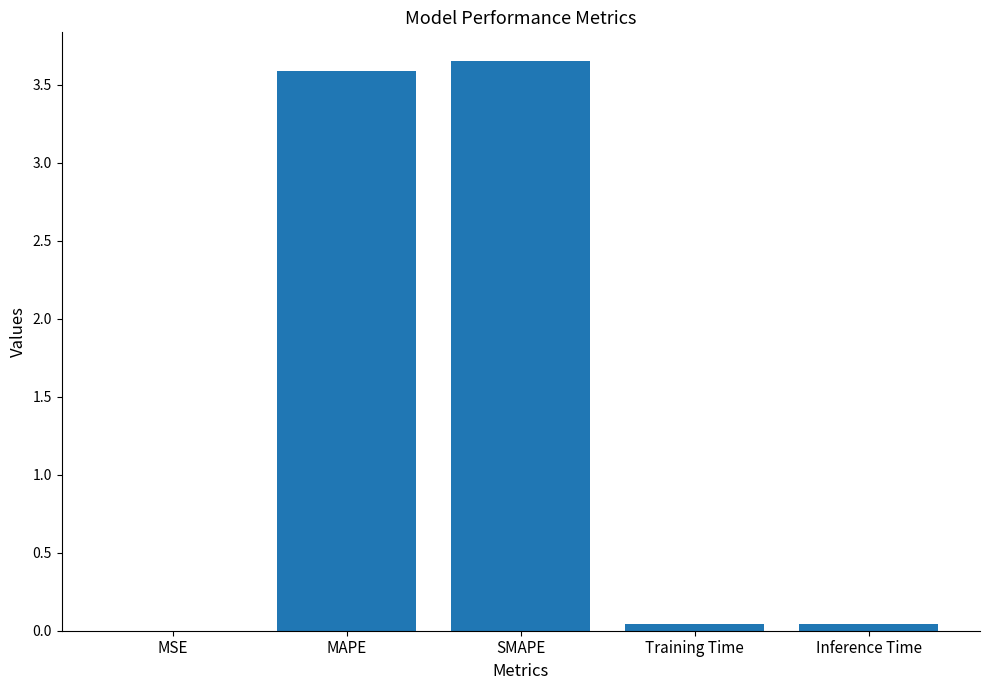

Read the value at MAPE.

3.6